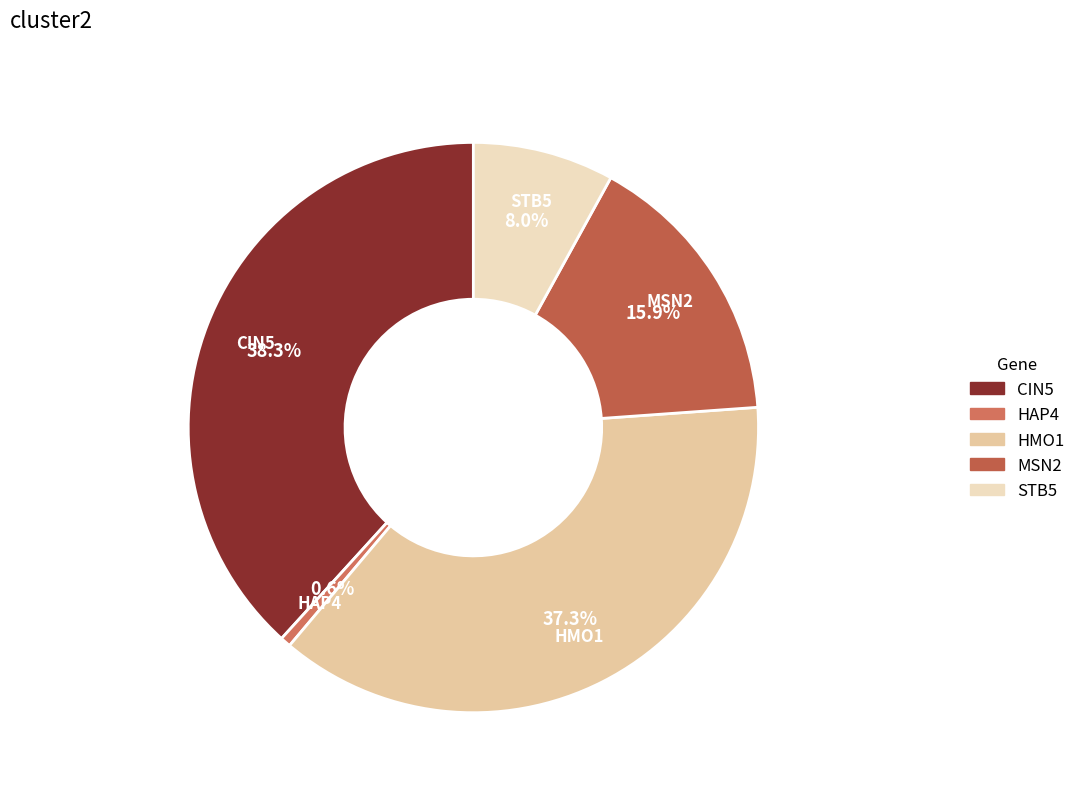

Between STB5 and HMO1, which is larger?

HMO1